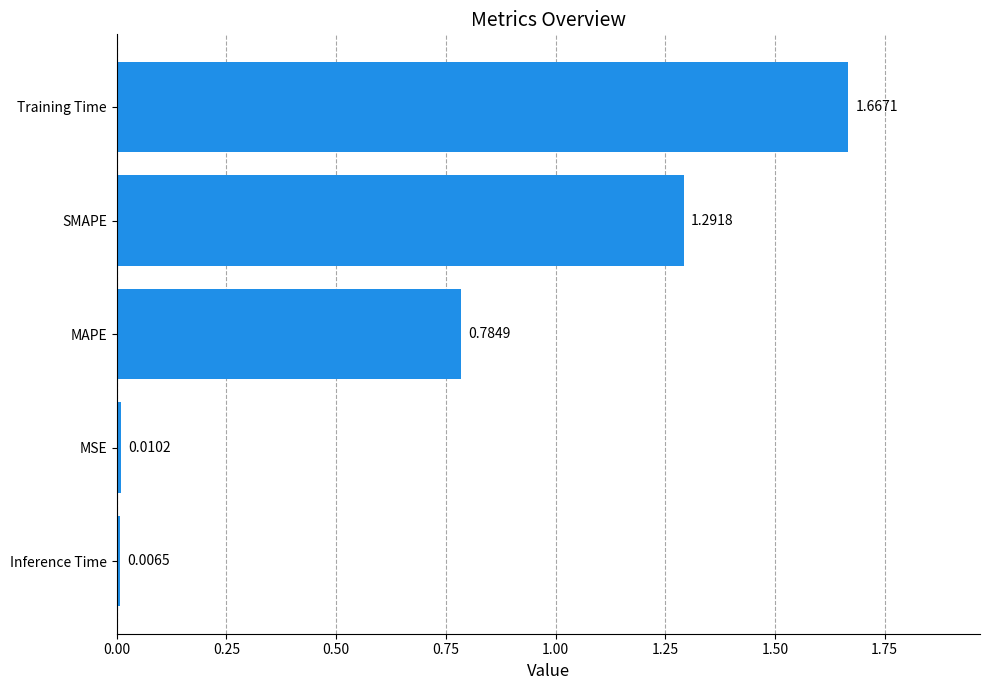

How many bars are there in total?

5